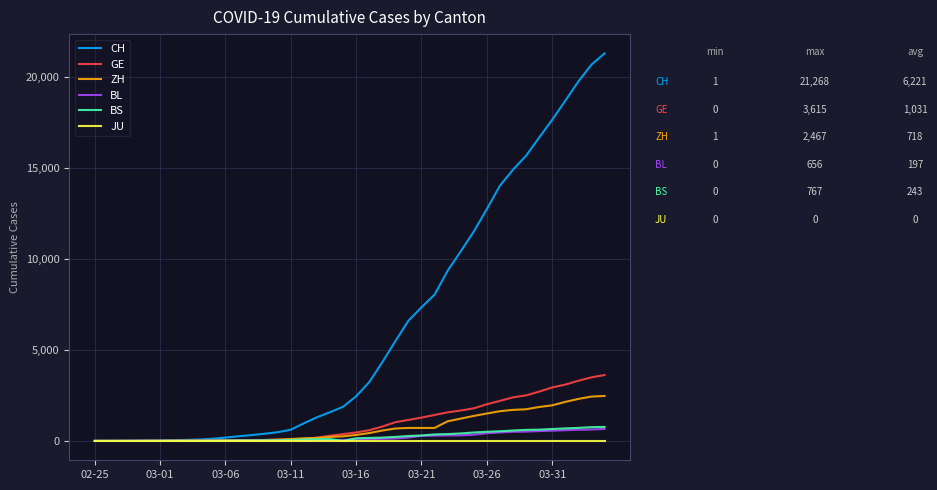

Which series has the widest spread of values?

CH